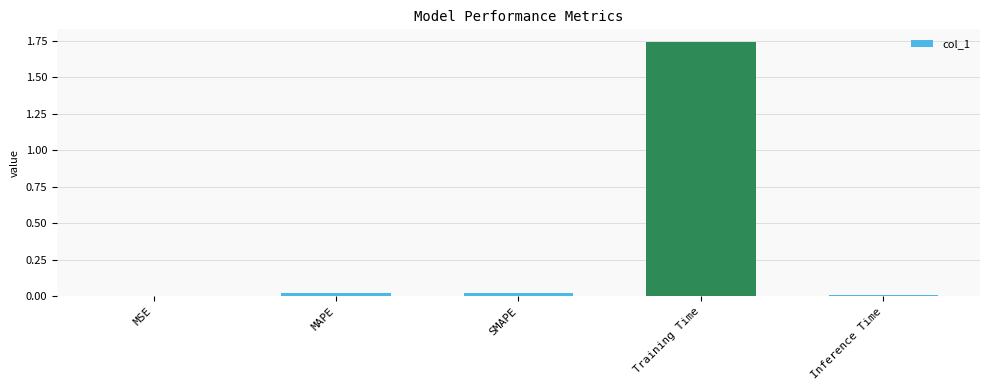

Which label corresponds to the largest value in the chart?

Training Time